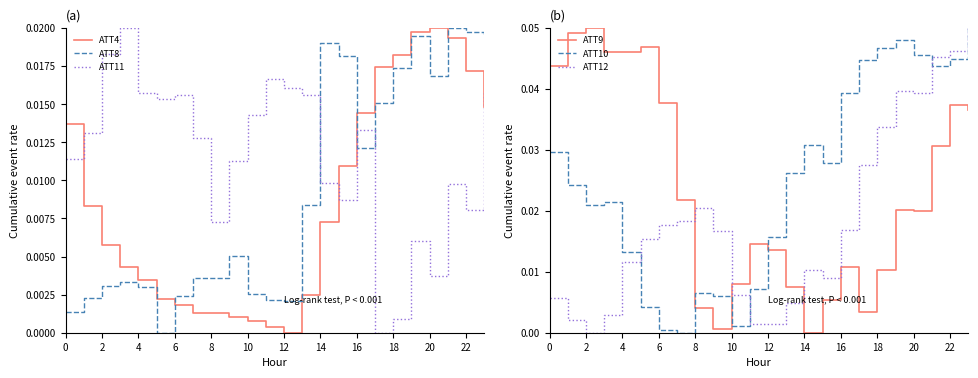

How many times do ATT10 and ATT11 cross each other?

2